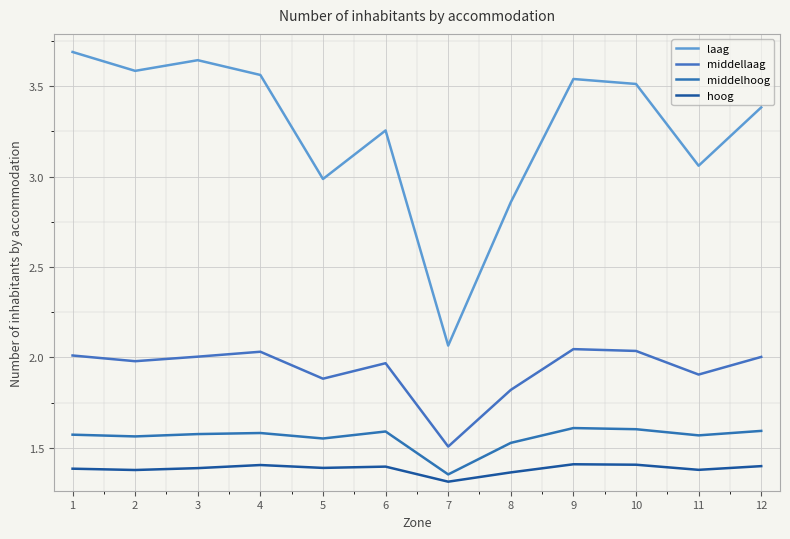

At how many categories does at least one series exceed 2?

12